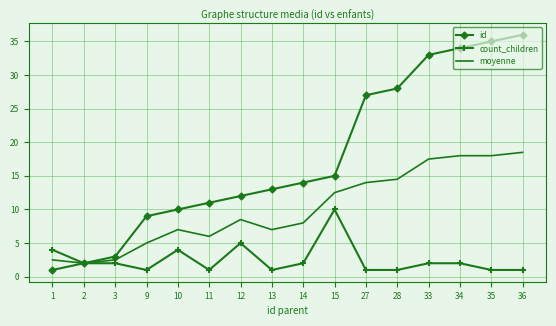

Reading left to right, what are all the values shown in this chart?

id: 1=1.0	2=2.0	3=3.0	9=9.0	10=10.0	11=11.0	12=12.0	13=13.0	14=14.0	15=15.0	27=27.0	28=28.0	33=33.0	34=34.0	35=35.0	36=36.0
count_children: 1=4.0	2=2.0	3=2.0	9=1.0	10=4.0	11=1.0	12=5.0	13=1.0	14=2.0	15=10.0	27=1.0	28=1.0	33=2.0	34=2.0	35=1.0	36=1.0
moyenne: 1=2.5	2=2.0	3=2.5	9=5.0	10=7.0	11=6.0	12=8.5	13=7.0	14=8.0	15=12.5	27=14.0	28=14.5	33=17.5	34=18.0	35=18.0	36=18.5